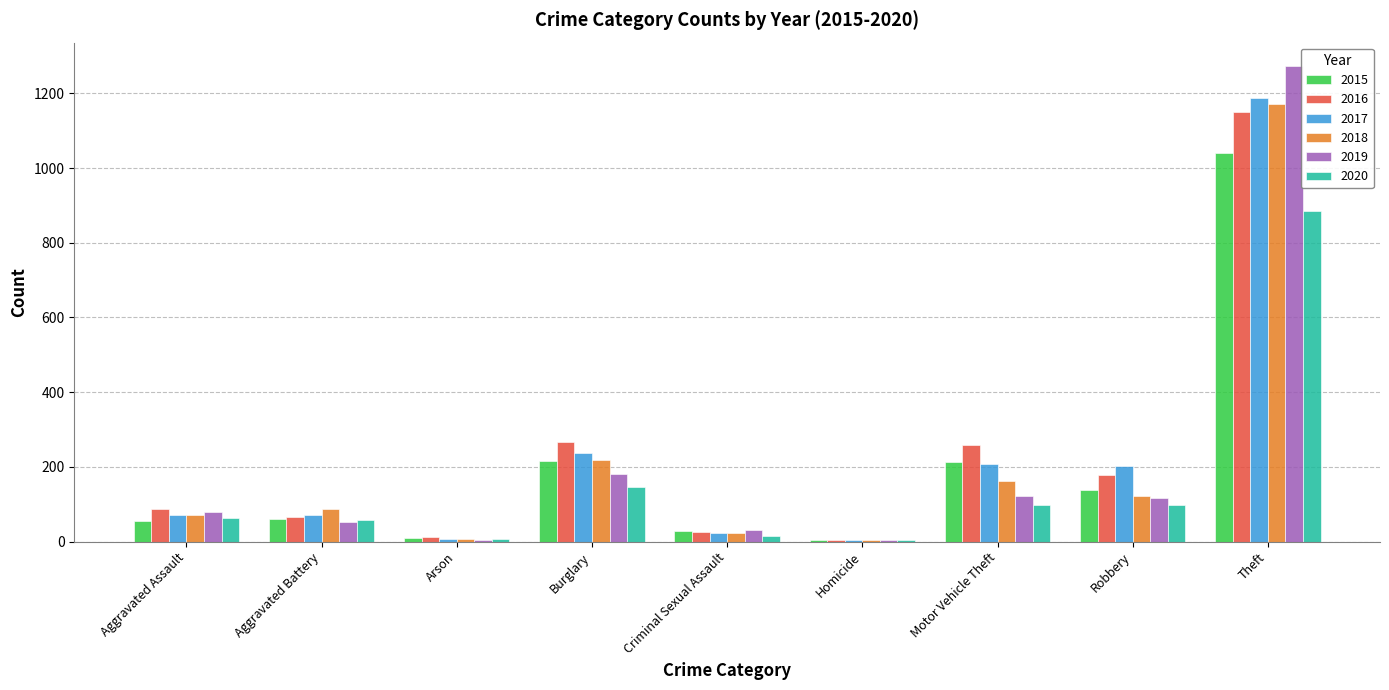

What is the sum of all 2019 values?

1866